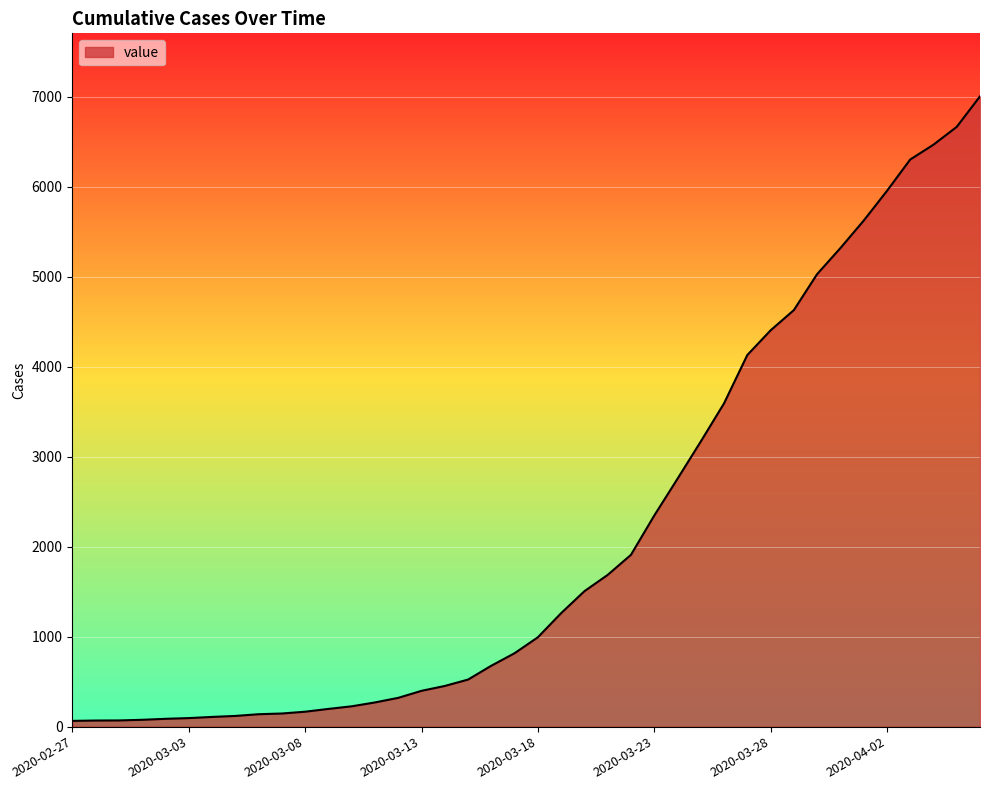

What is the difference between the maximum and minimum values?

6939